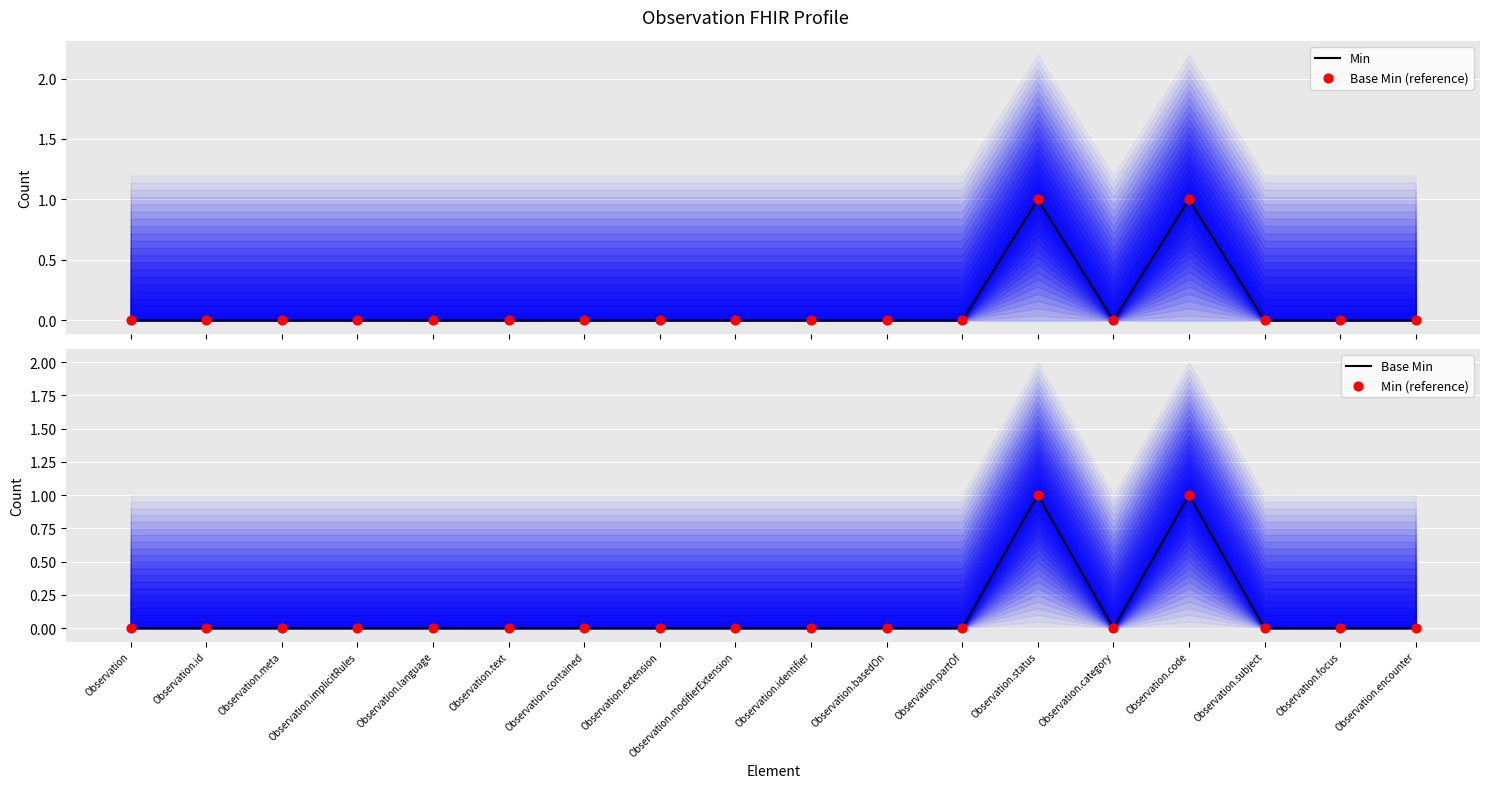

Which series has the largest Y range (max minus min)?

Min